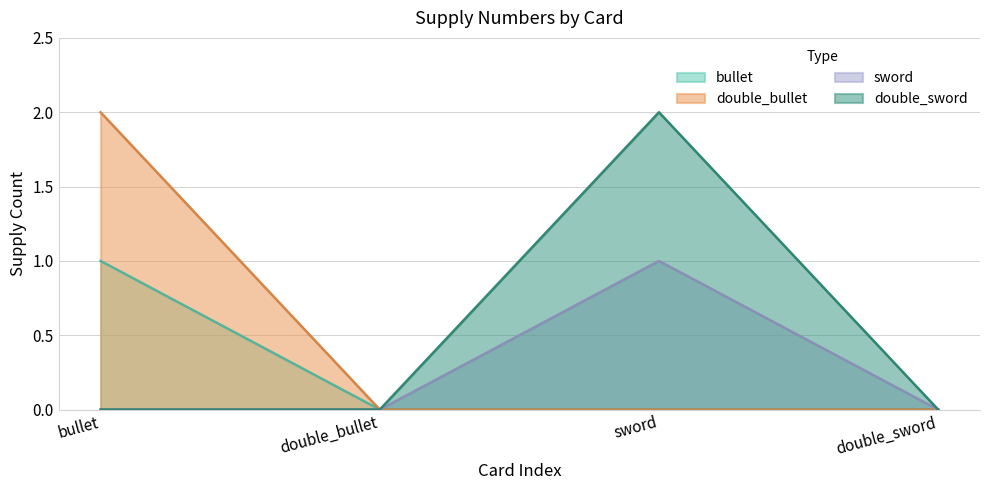

At sword, list the series in order from smallest to largest.

bullet, double_bullet, sword, double_sword